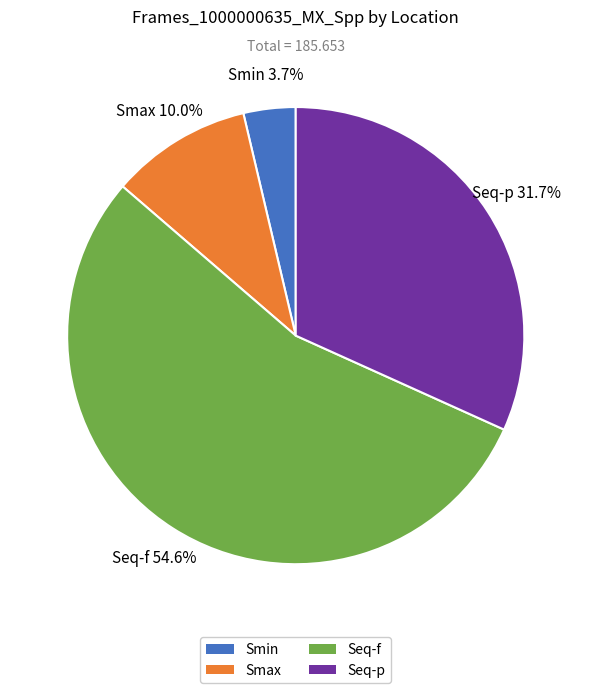

Is there a majority slice in this chart?

Yes